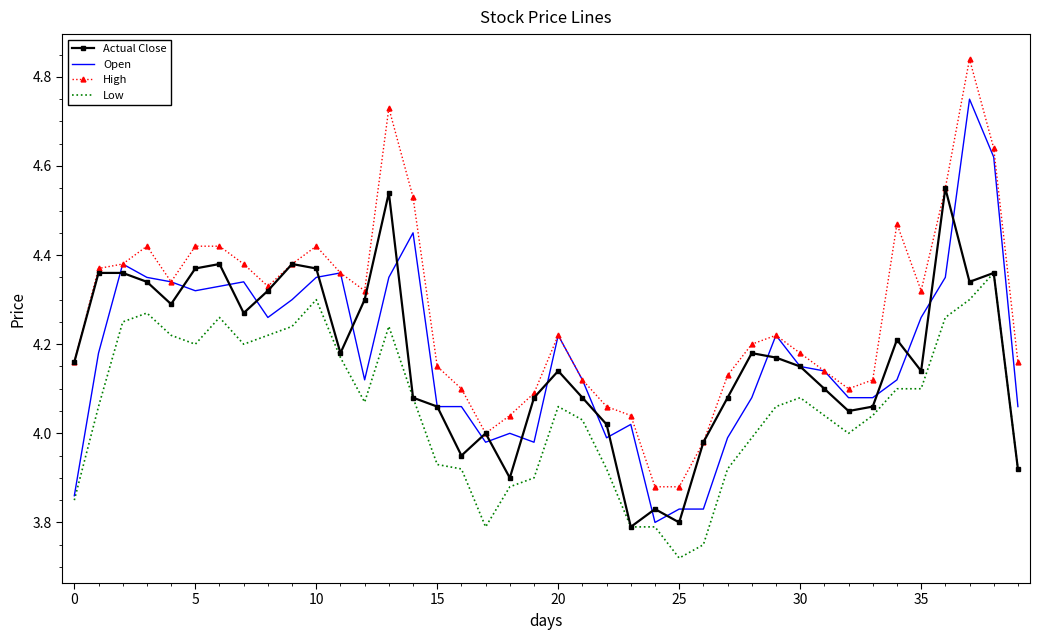

True or false: High and Low intersect in this chart.

False